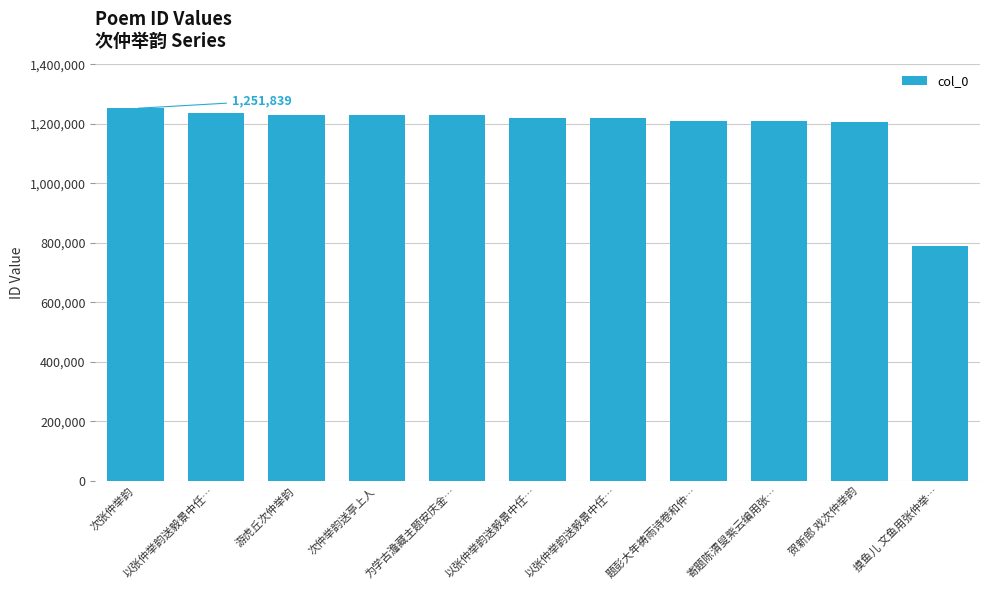

What is the difference between the second highest and second lowest values?

30240